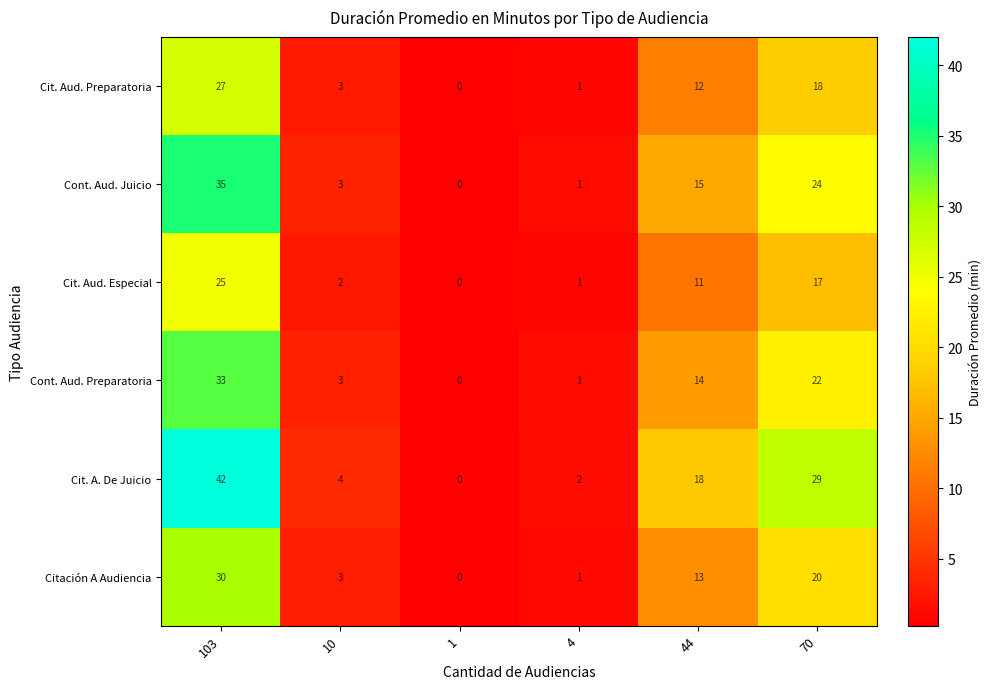

What is the minimum value shown in the chart?

0